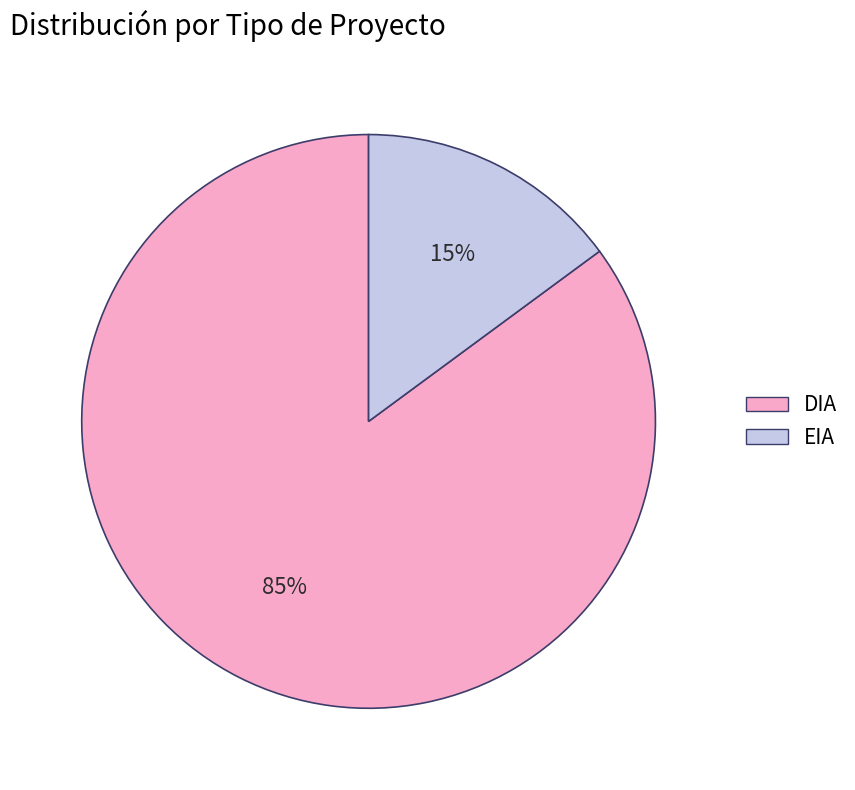

Between DIA and EIA, which is larger?

DIA